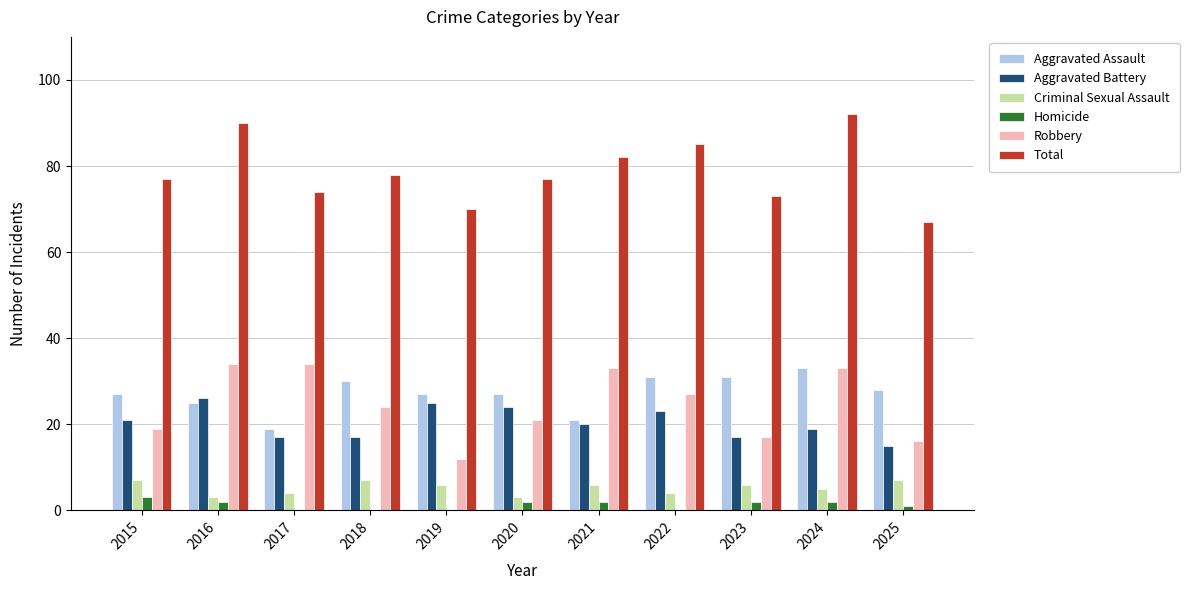

What is the total value across all series at 2019?

140